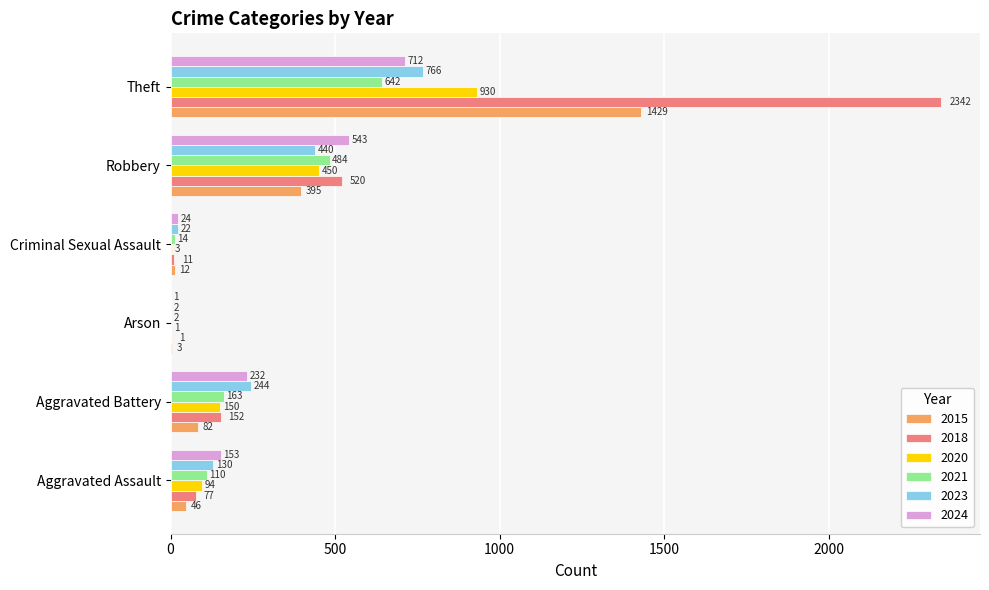

What is the average value of the 2020 series?

271